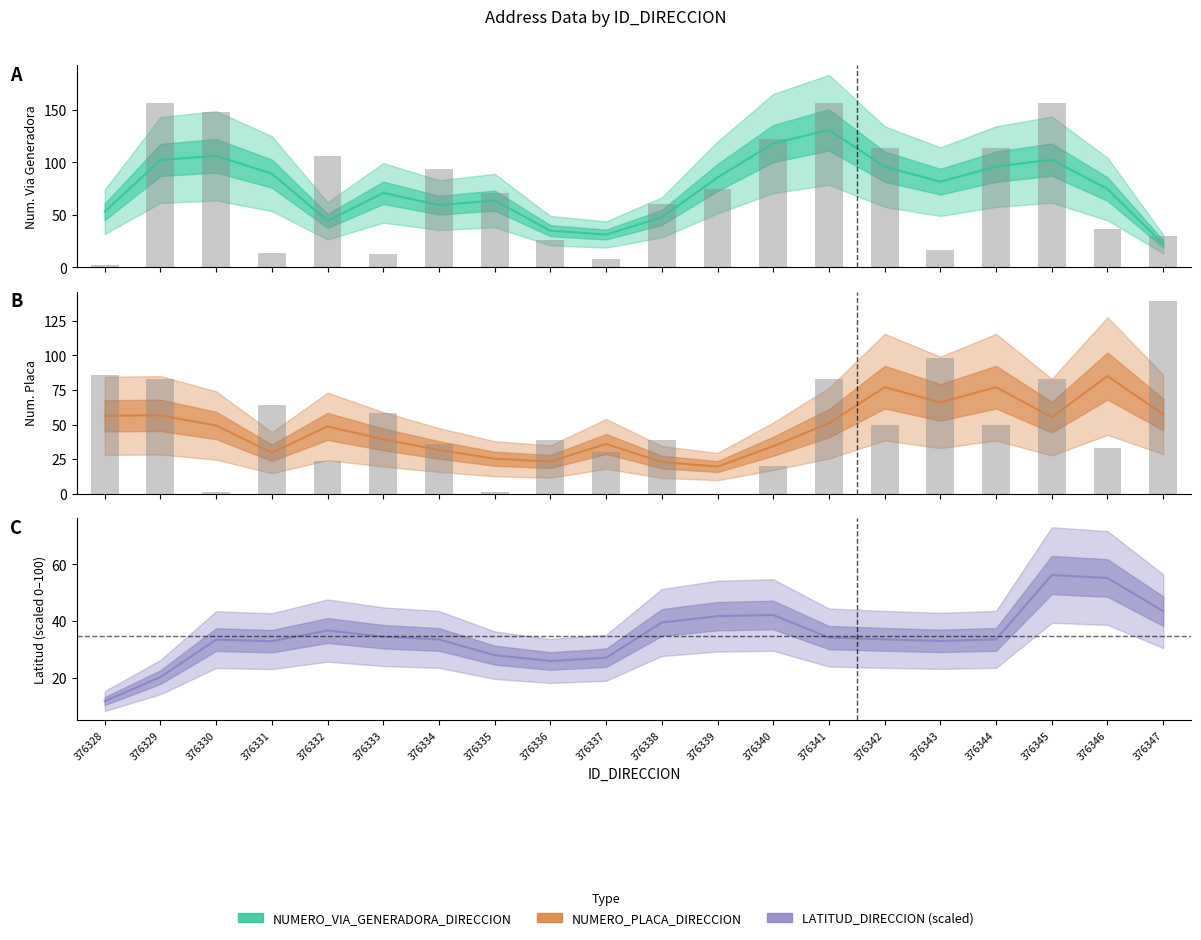

Between 376344 and 376331, which is larger?

376344